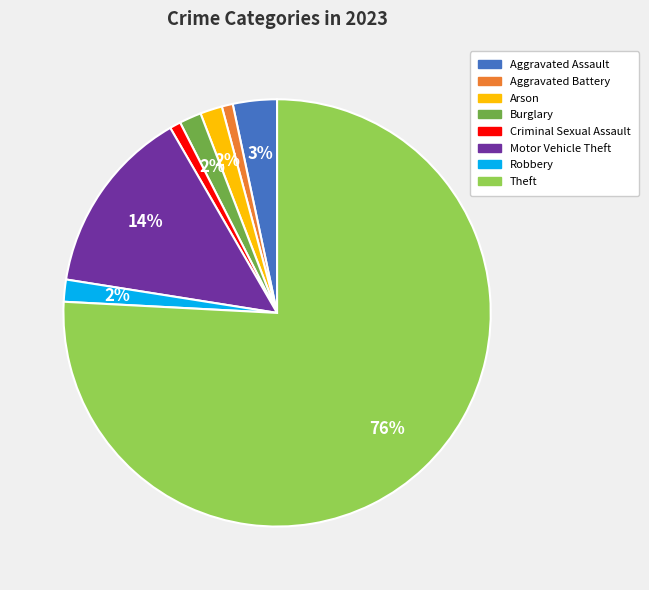

Which slice is the largest?

Theft